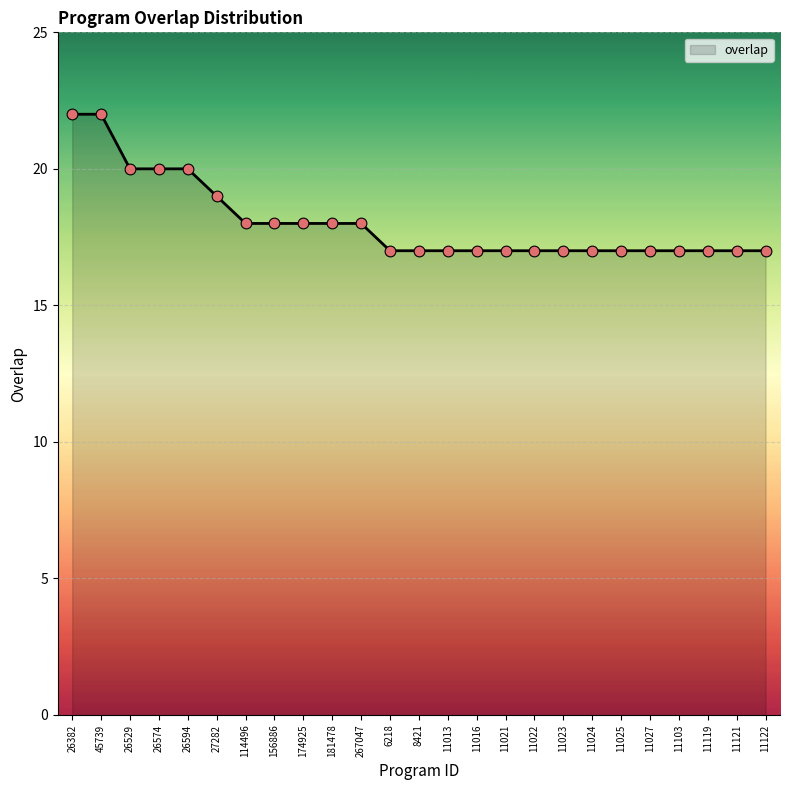

Between 114496 and 11027, which is larger?

114496